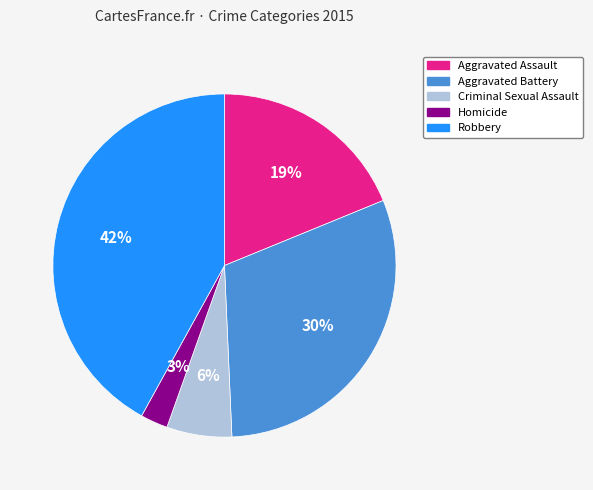

Rank the categories by value from lowest to highest.

Homicide, Criminal Sexual Assault, Aggravated Assault, Aggravated Battery, Robbery